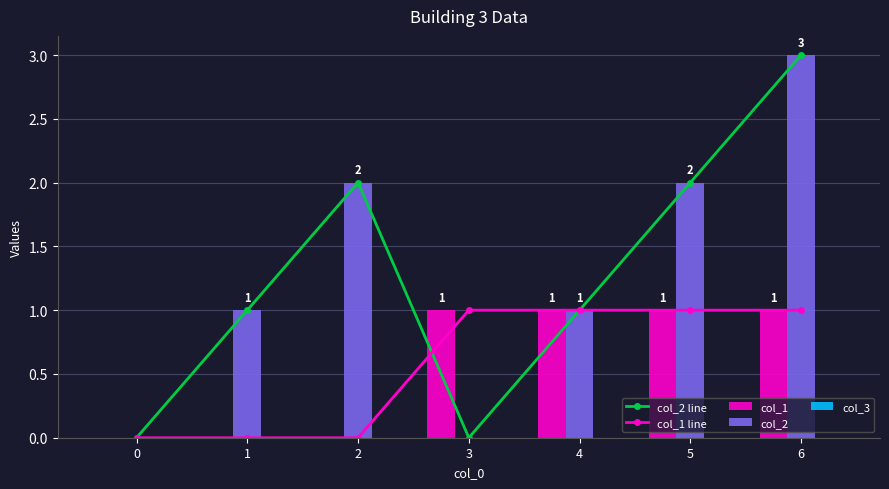

List the labels in order of col_1 line value, smallest first.

0, 1, 2, 3, 4, 5, 6